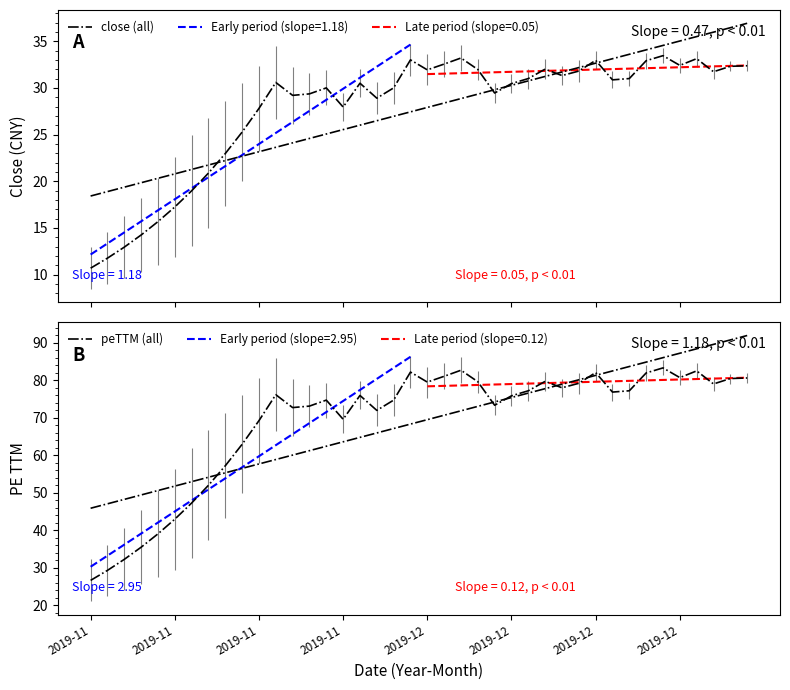

True or false: close (all) and peTTM (all) intersect in this chart.

False